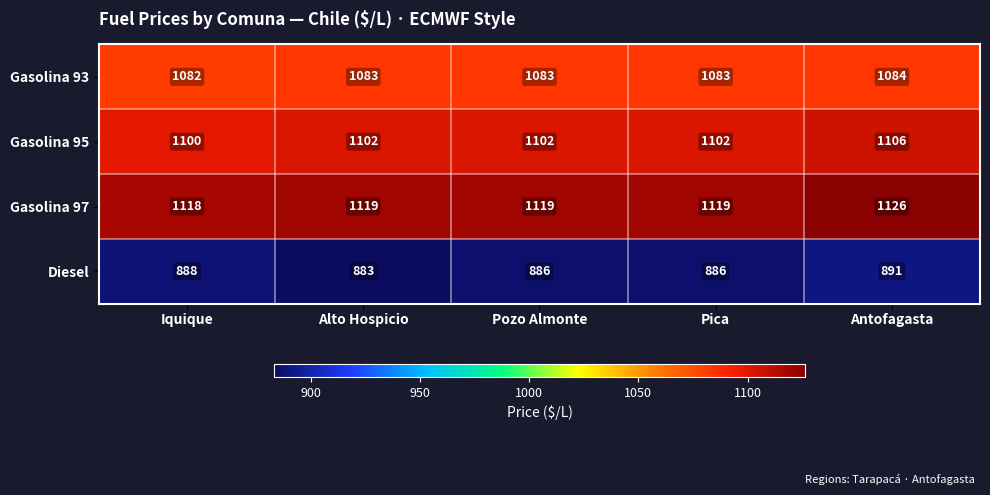

What is the average value of the Gasolina 95 series?

1102